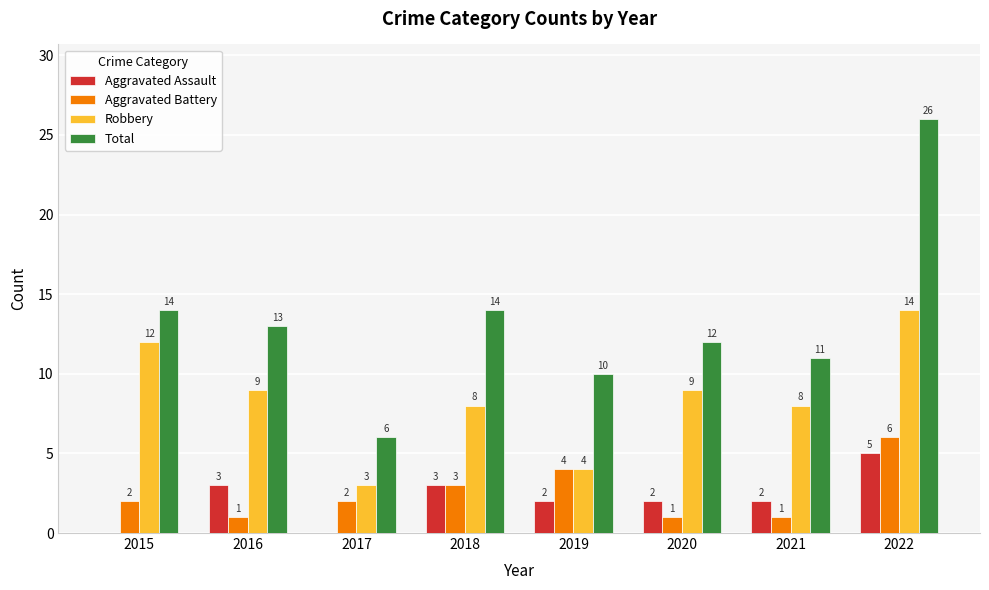

True or false: Aggravated Assault has a value of 3 at 2017.

False